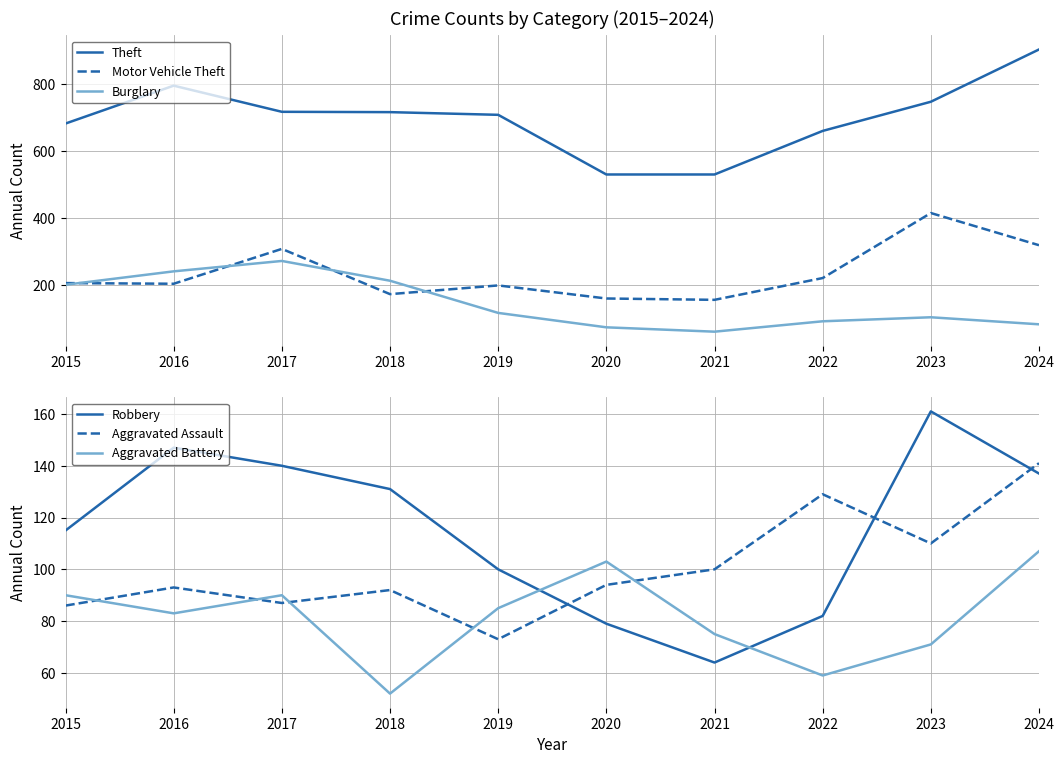

How many intersections are there between Aggravated Battery and Aggravated Assault?

5